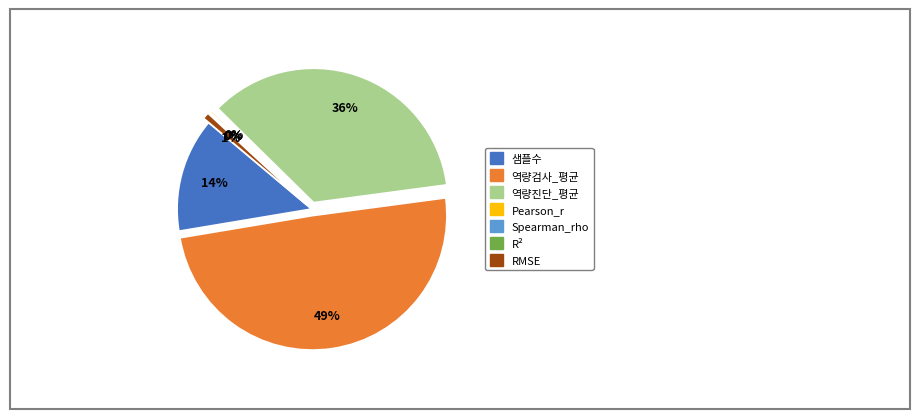

What percentage is the RMSE slice, to the nearest percent?

1%